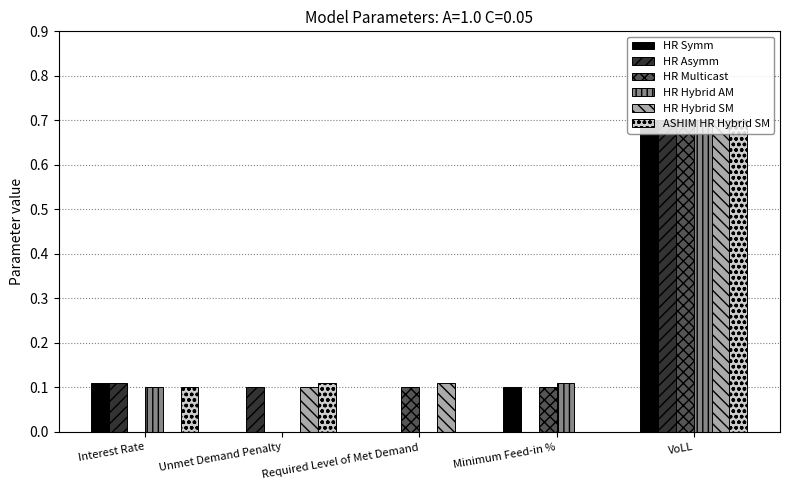

How many distinct data groups are displayed?

6